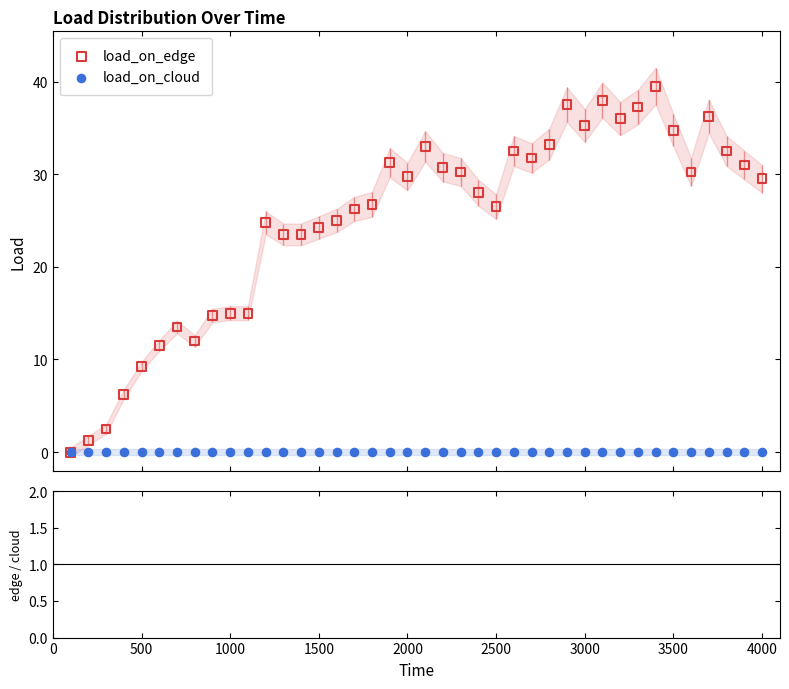

What are all the series names shown in the legend?

load_on_edge, load_on_cloud